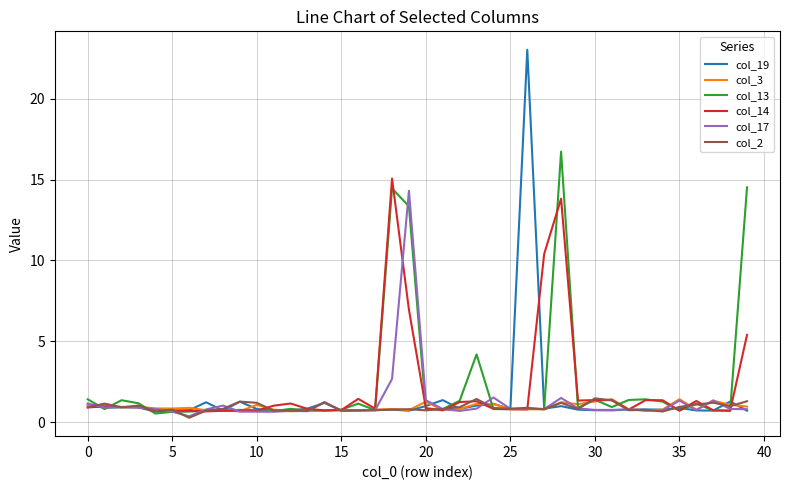

Which series has the largest range (max minus min)?

col_19